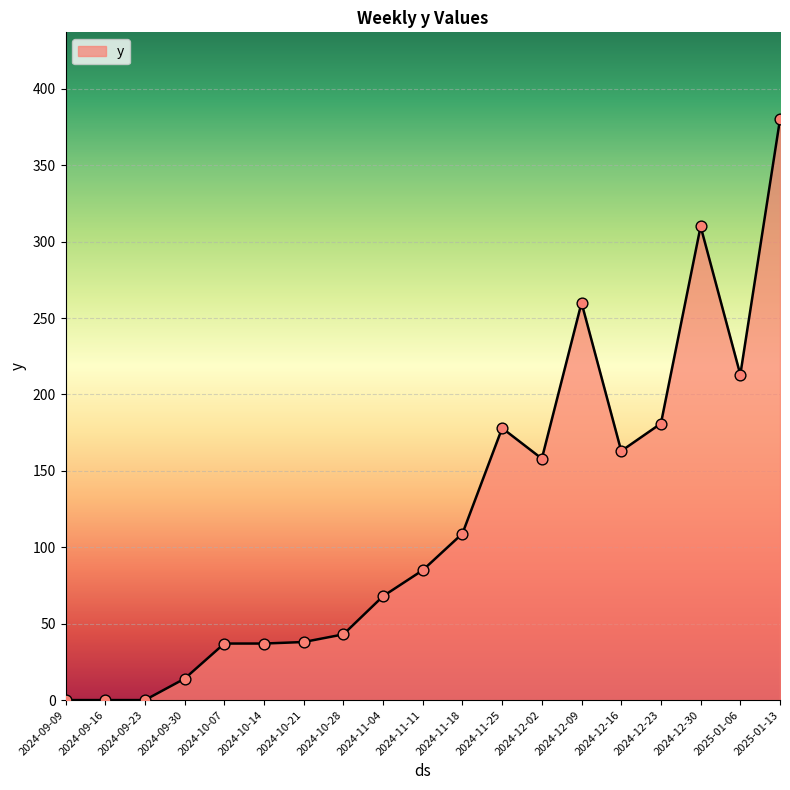

What is the change in value from 2024-09-09 to 2024-11-11?

+85